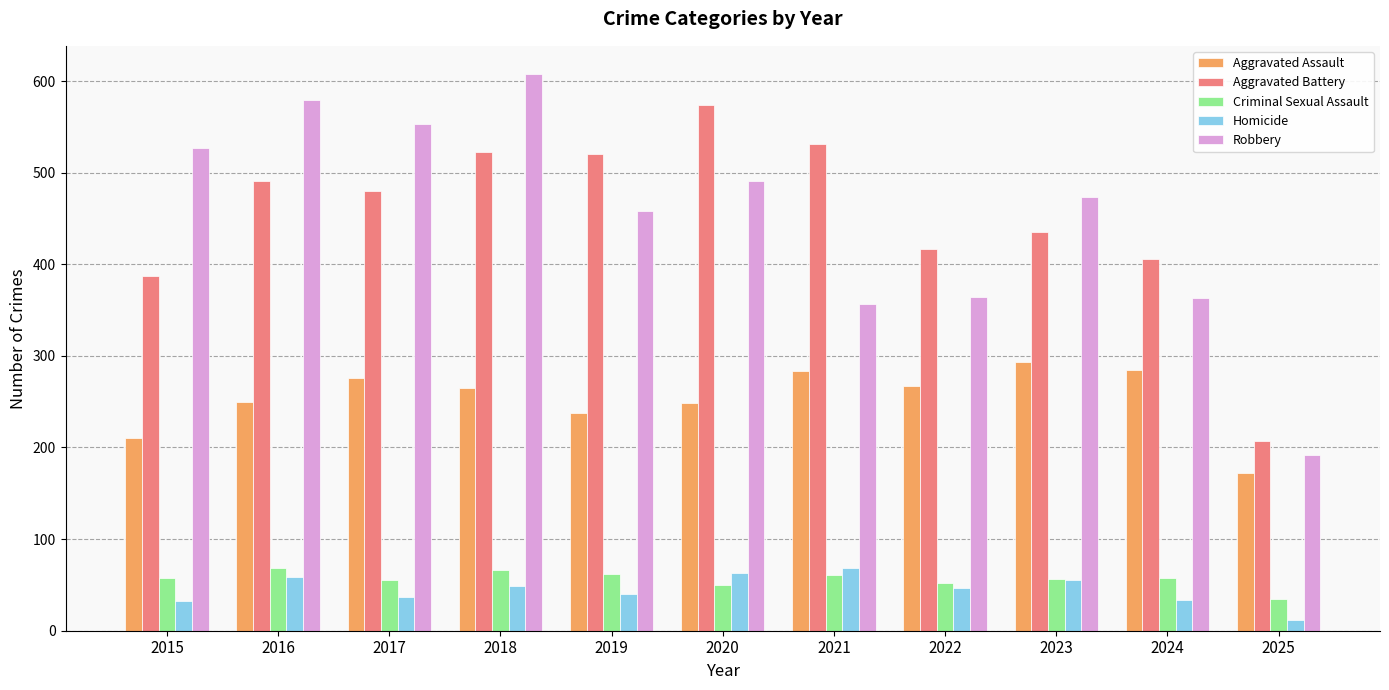

What are all the series names shown in the legend?

Aggravated Assault, Aggravated Battery, Criminal Sexual Assault, Homicide, Robbery